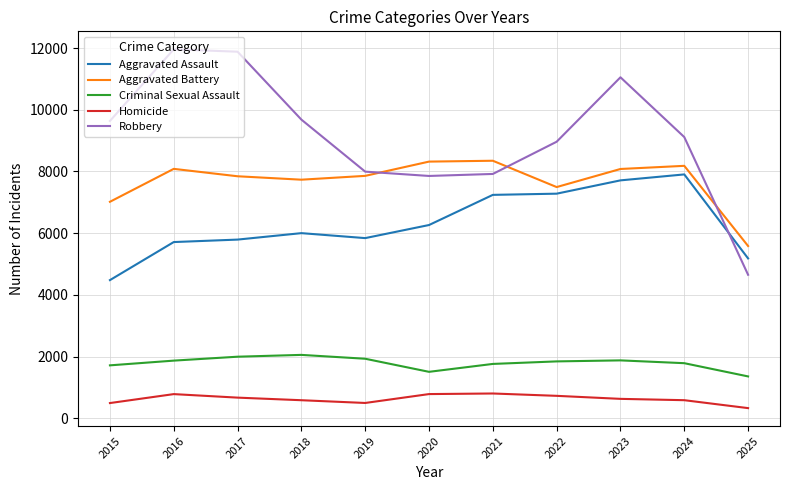

Which series has the largest range (max minus min)?

Robbery